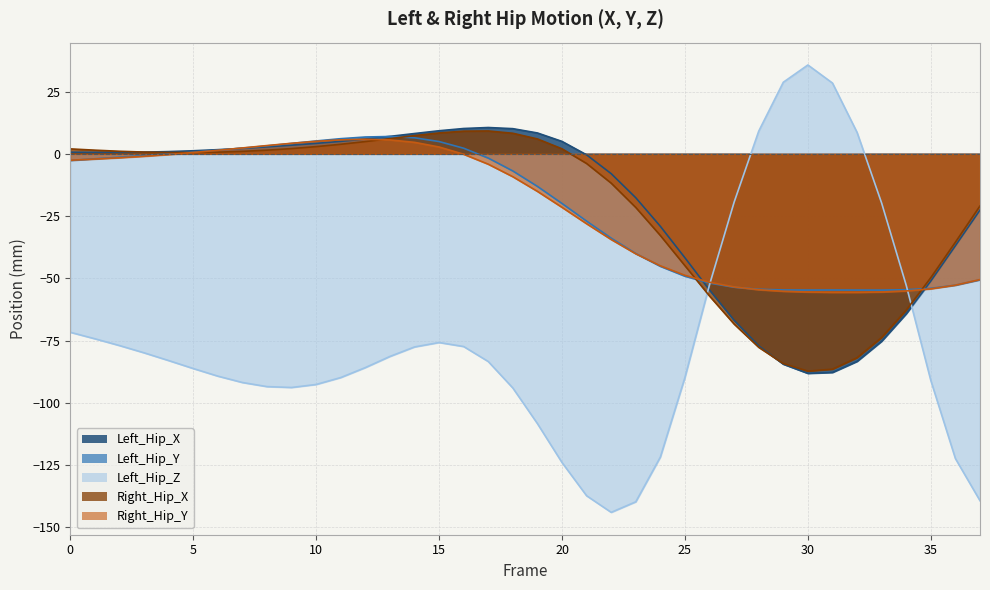

Which has a higher value, 36 or 11?

11